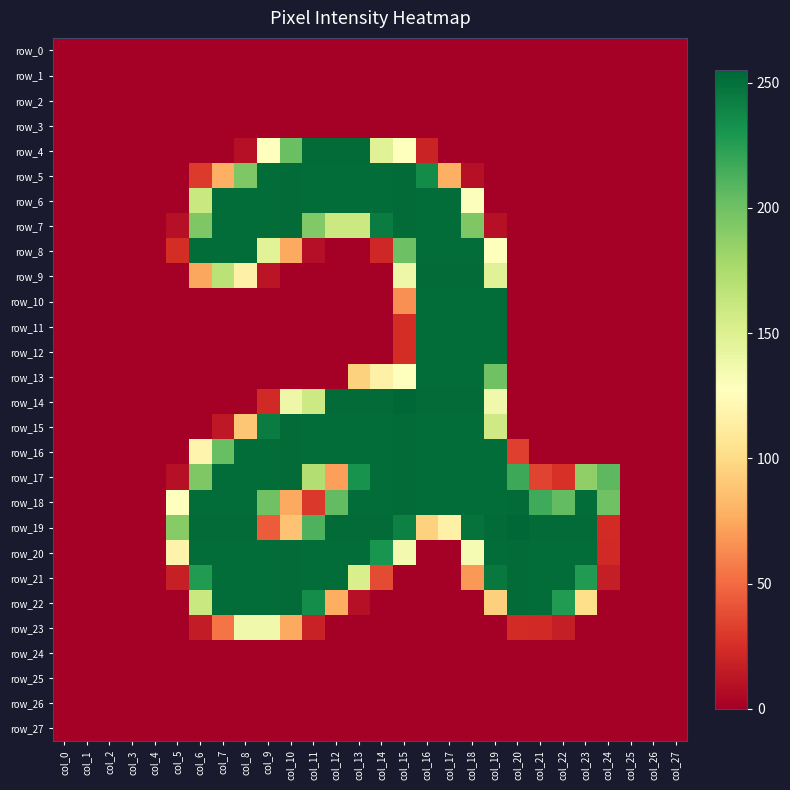

What is the sum of all row_6 values?

3064